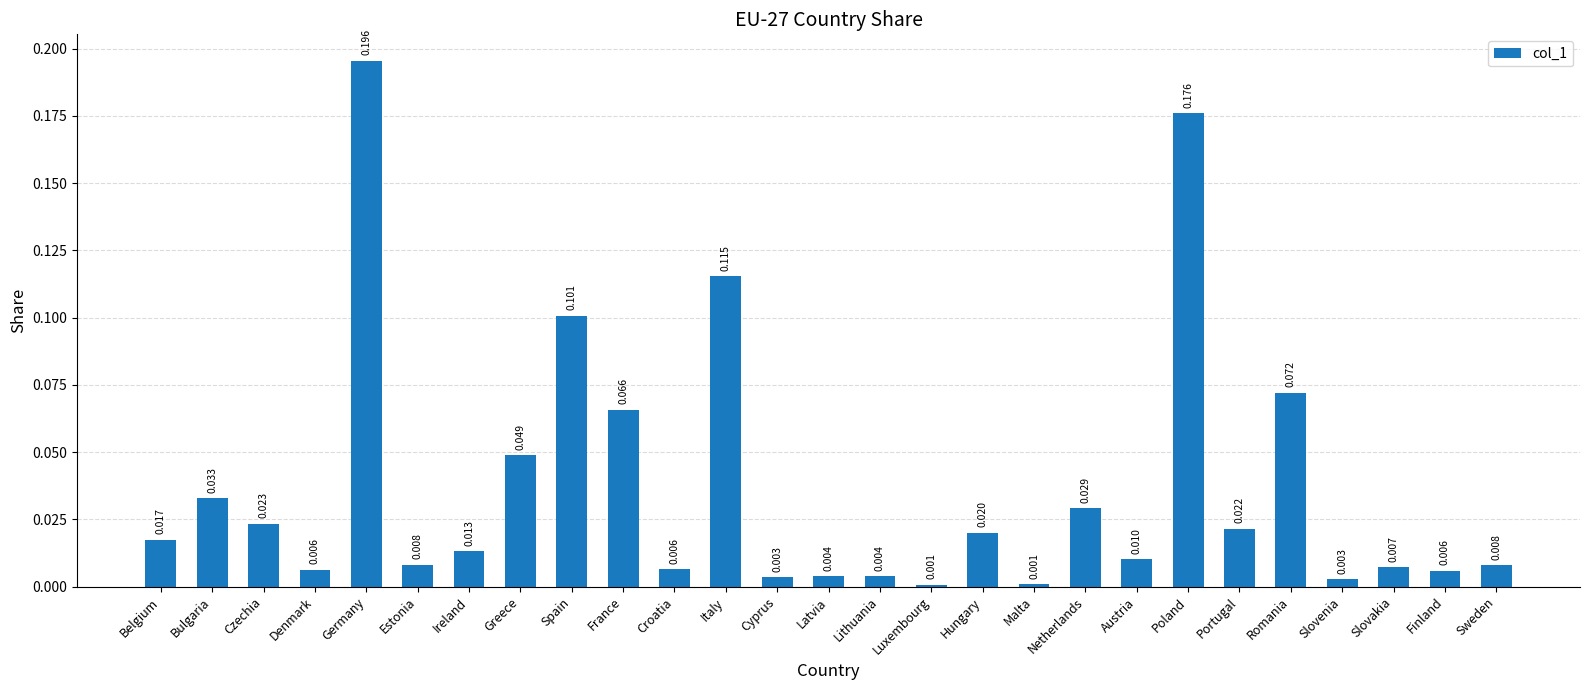

Which label corresponds to the largest value in the chart?

Germany